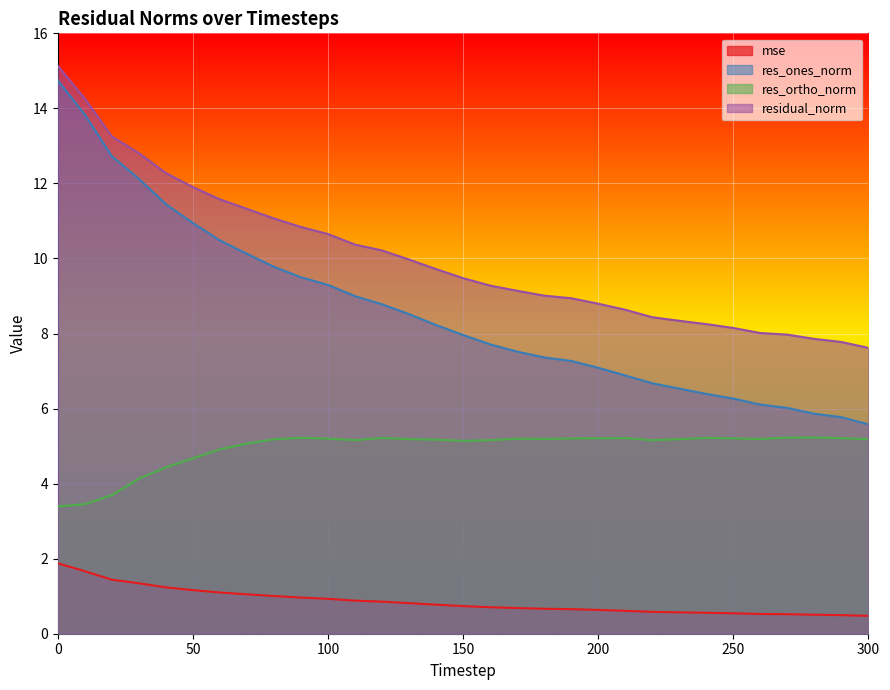

What value does the residual_norm series have at 0?

15.1